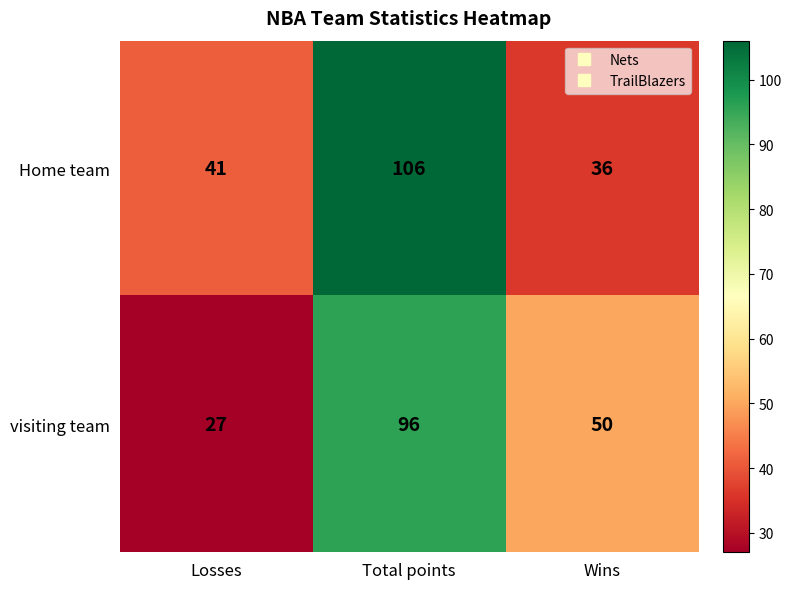

True or false: Home team has a value of 36 at Wins.

True